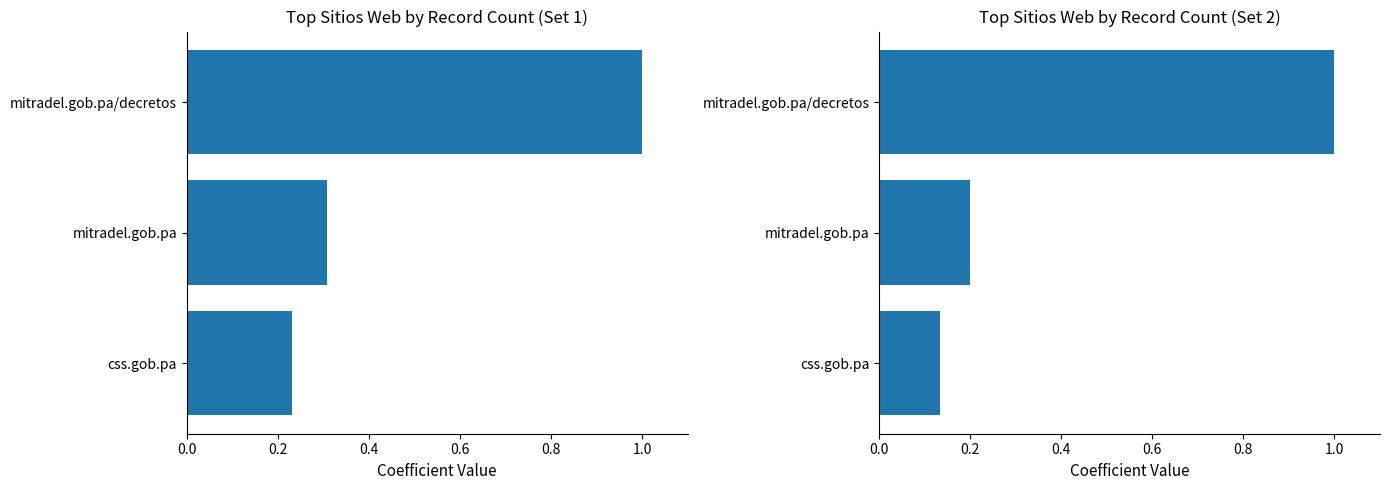

Approximately how many times larger is the value at mitradel.gob.pa compared to mitradel.gob.pa/decretos?

0.2